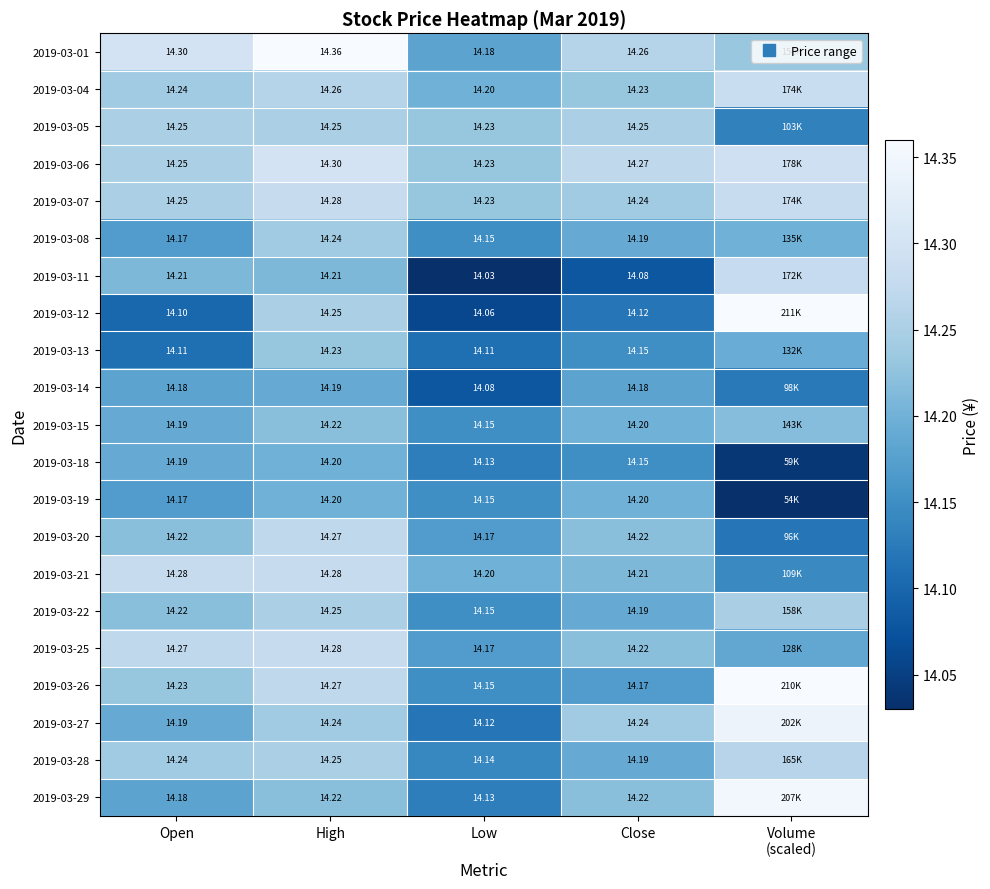

The value of 2019-03-18 at Close is 21.7. True or false?

False